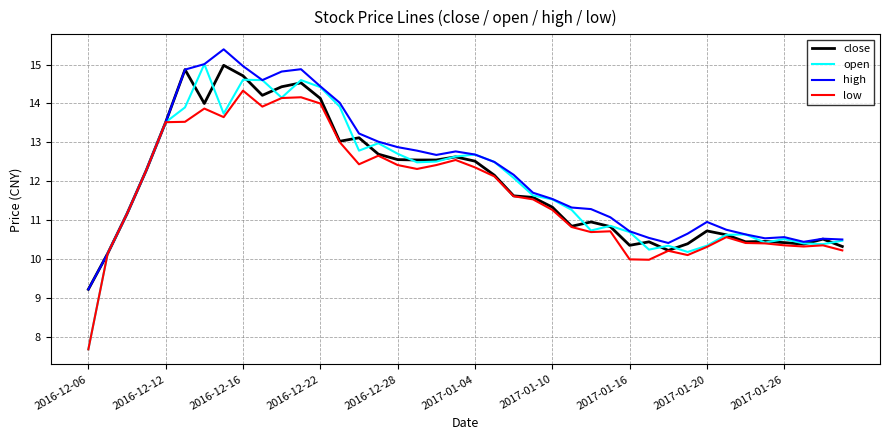

What is the difference between the second highest and second lowest values in the high series?

4.9